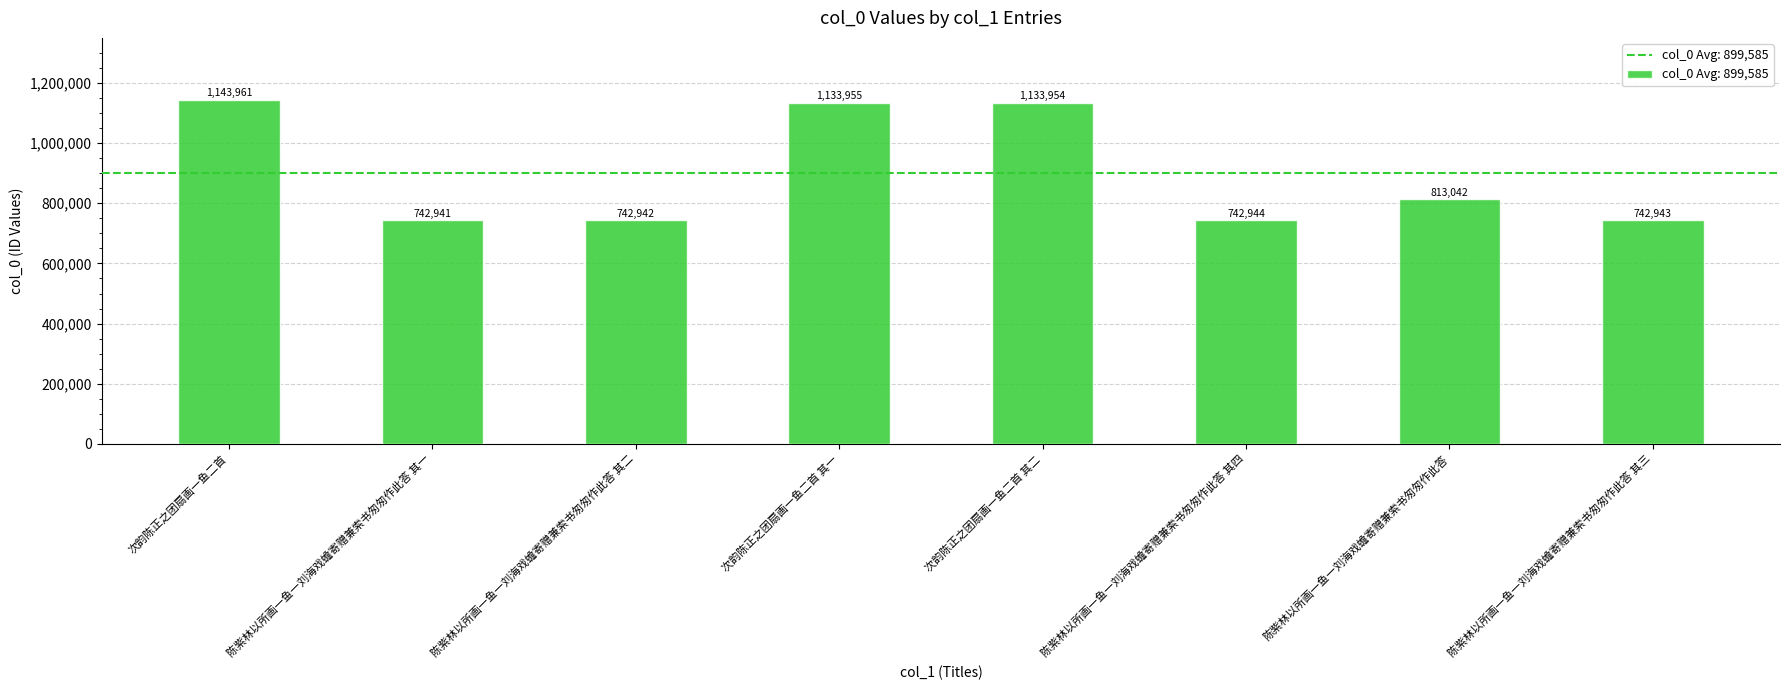

How many bars are there in total?

8